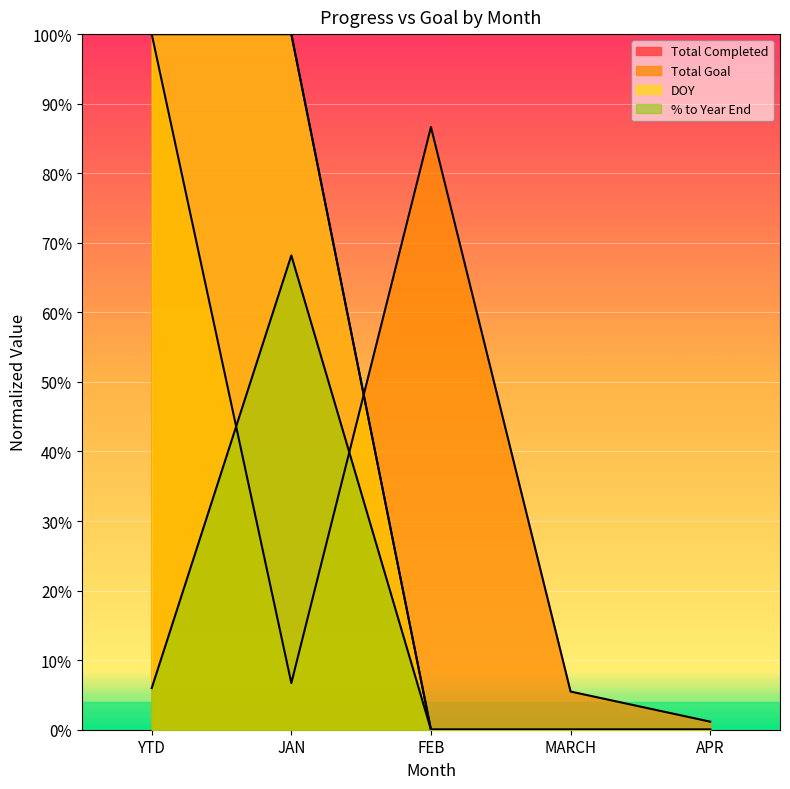

Which category has the highest value across all series?

YTD